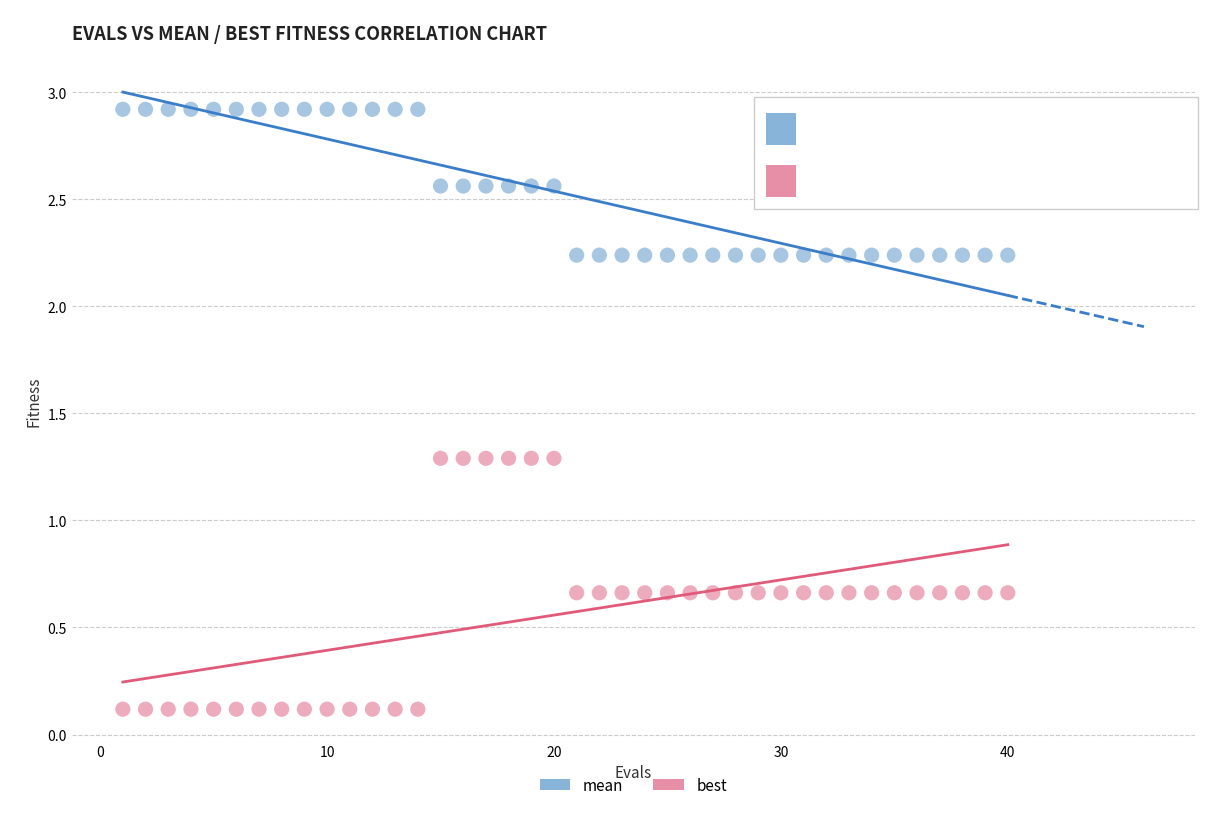

Which series contains the highest Y value?

mean